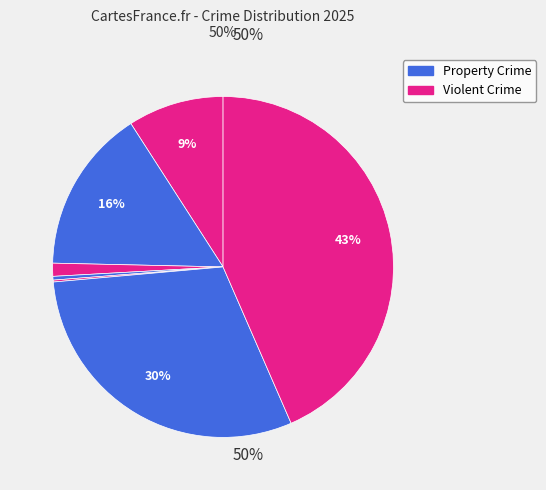

Is there a majority slice in this chart?

No